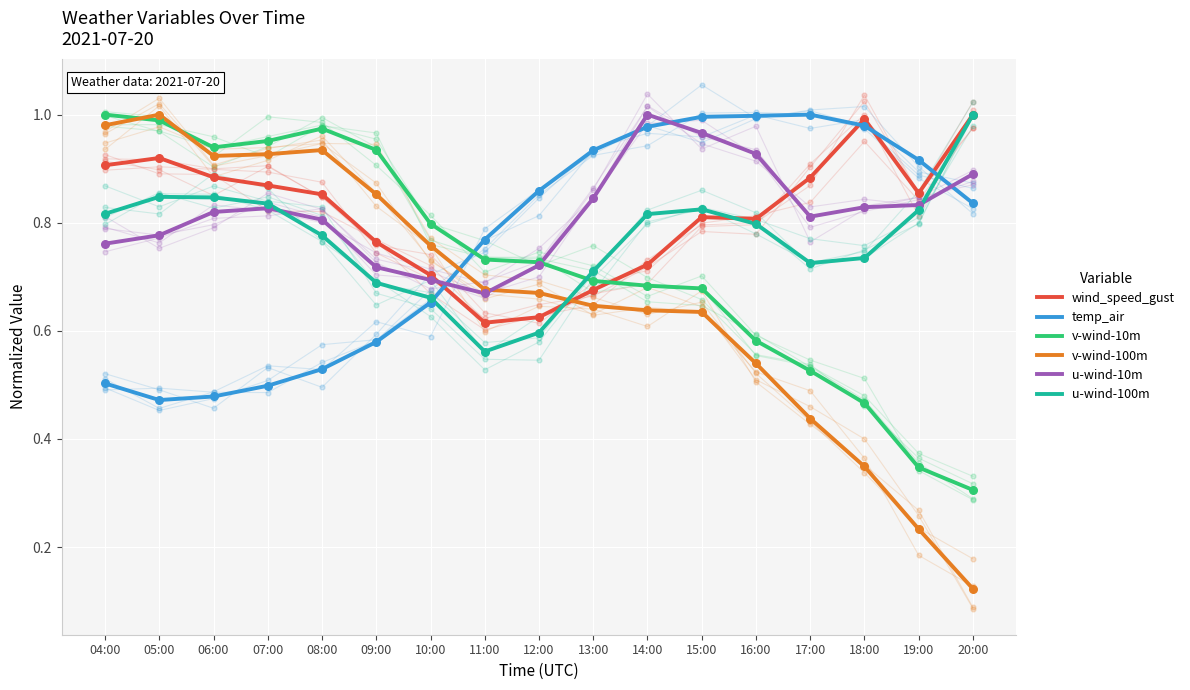

Which series reaches the minimum Y coordinate?

v-wind-100m